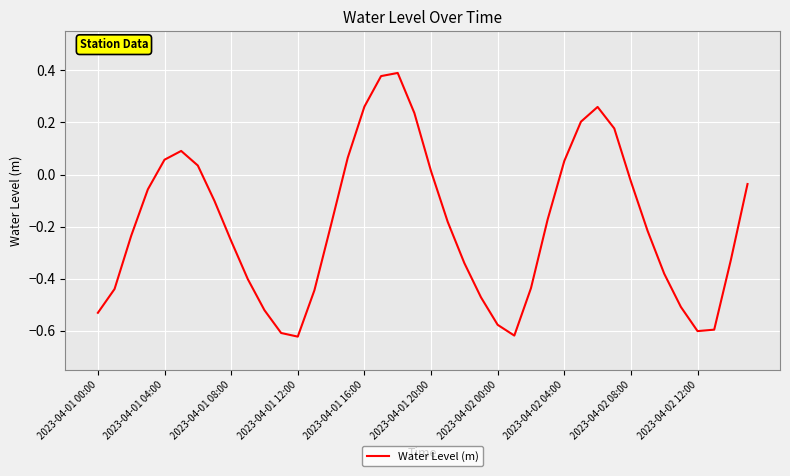

What is the difference between the maximum and minimum values?

1.0